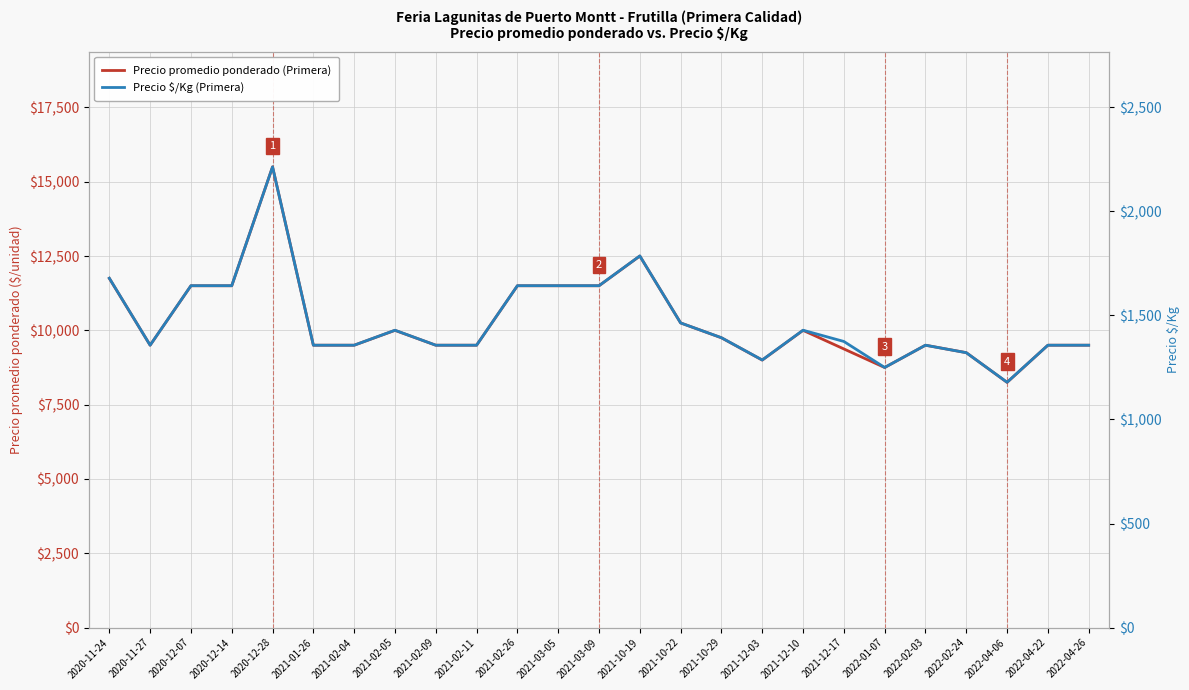

List the series in order of their overall mean, highest first.

Precio promedio ponderado (Primera), Precio $/Kg (Primera)